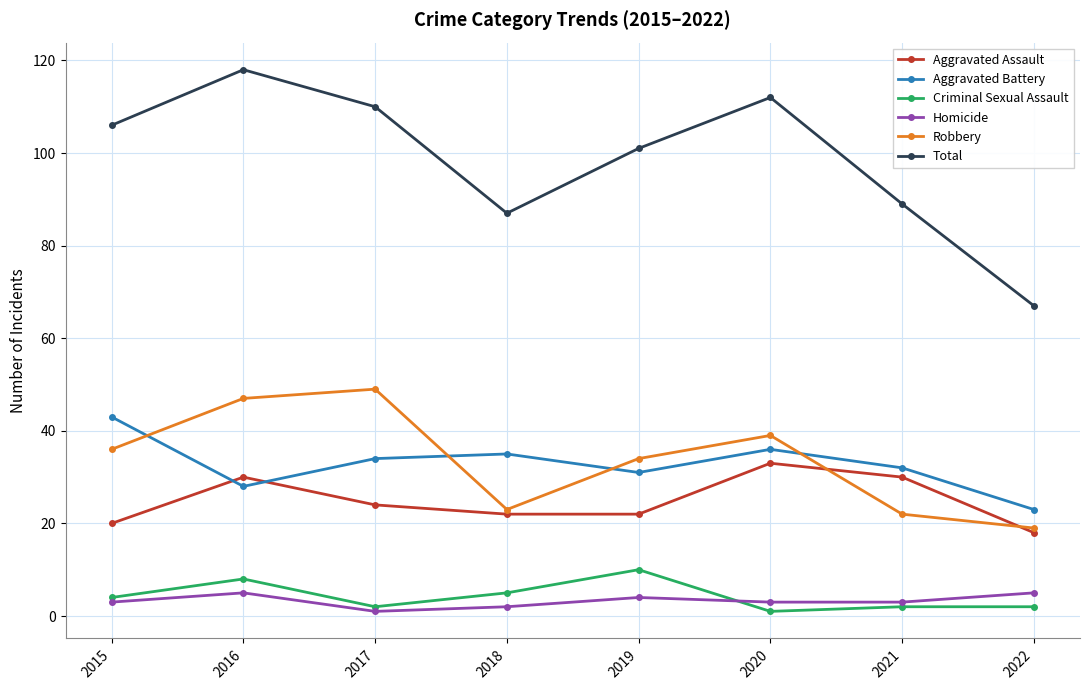

What is the minimum value shown in the chart?

1